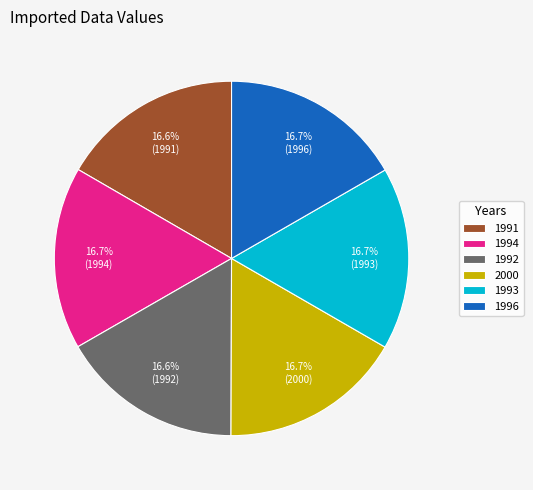

Approximately how many times larger is the value at 1994 compared to 2000?

1.0